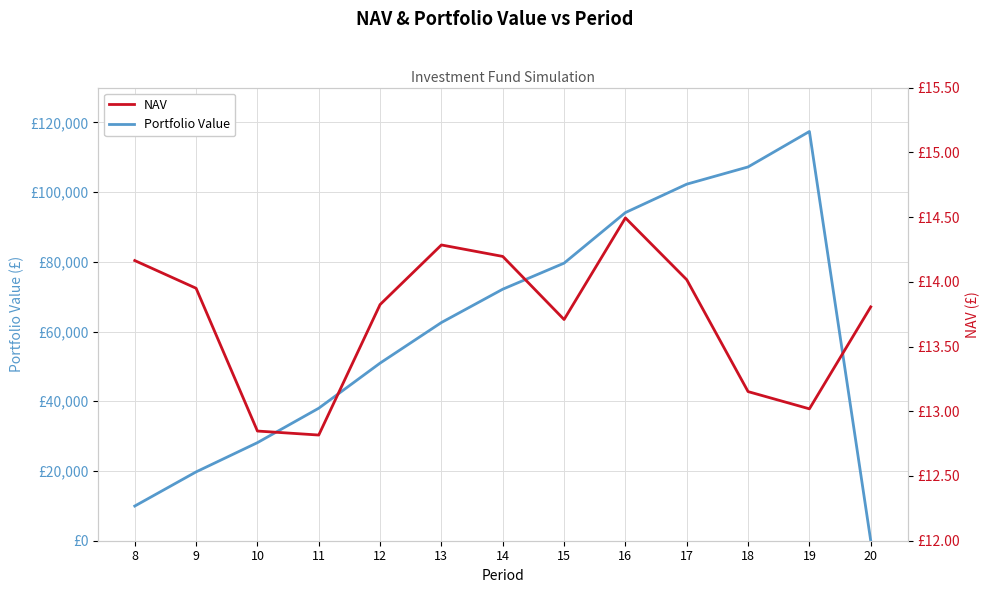

What are all the series names shown in the legend?

Portfolio Value, NAV